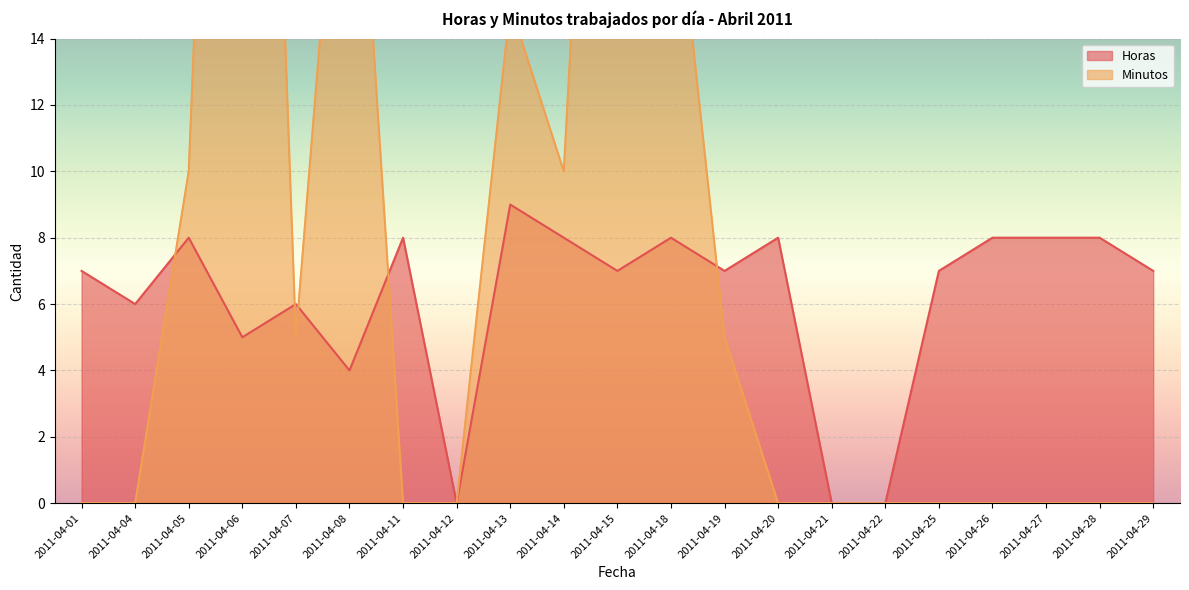

How many Horas values are between 6 and 8?

15